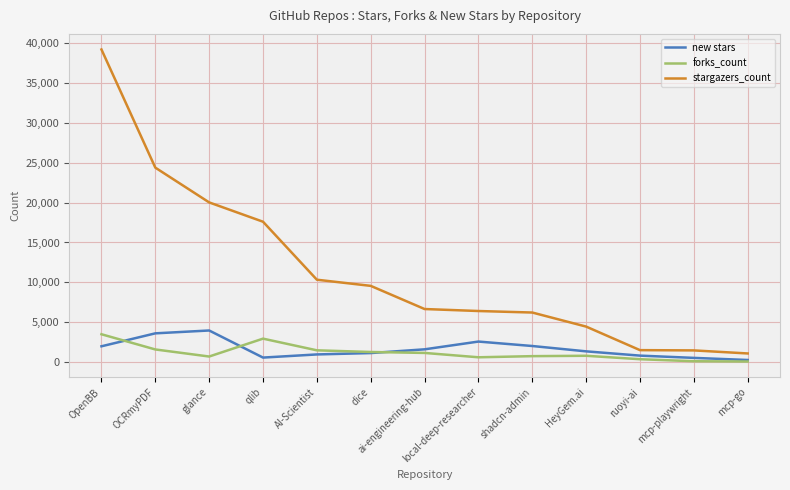

How many lines are shown in the chart?

3